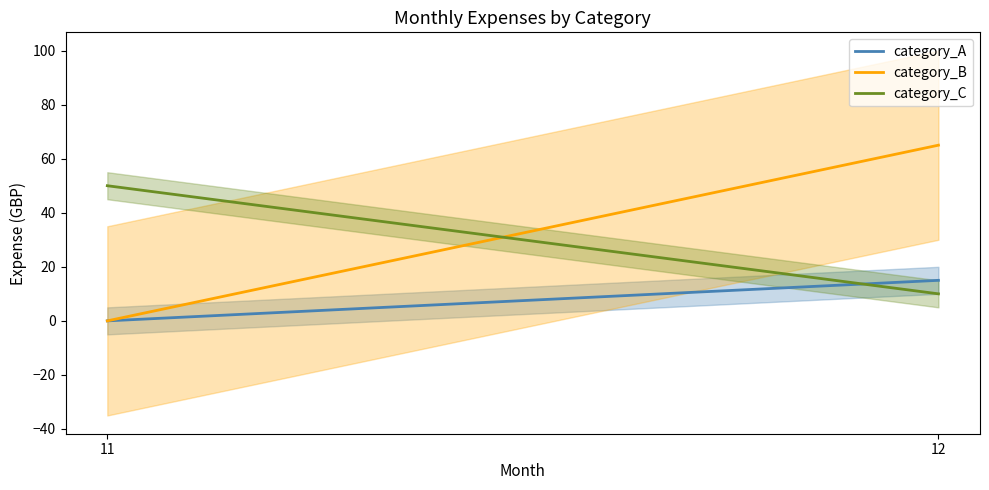

The value of category_C at 12 is 6. True or false?

False